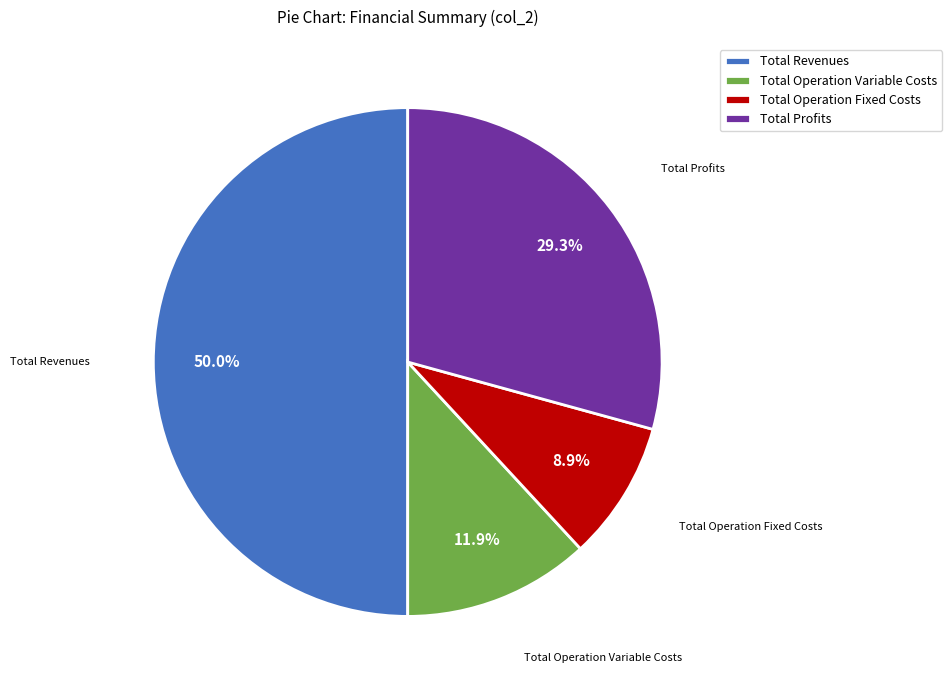

Does Total Profits represent more than half of the total?

No